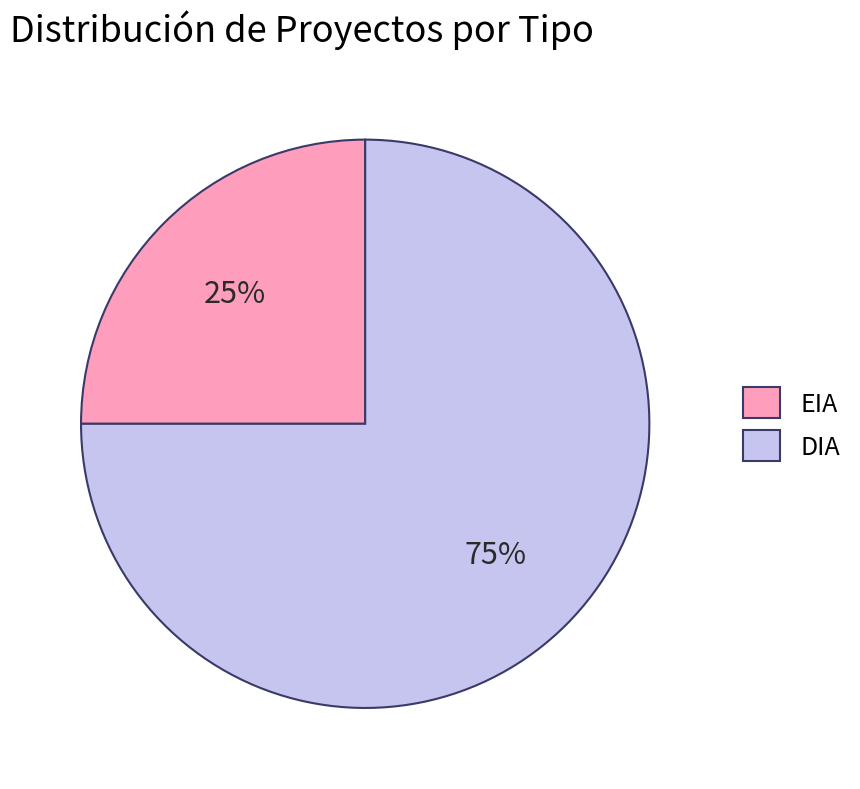

How many slices are in this pie chart?

2